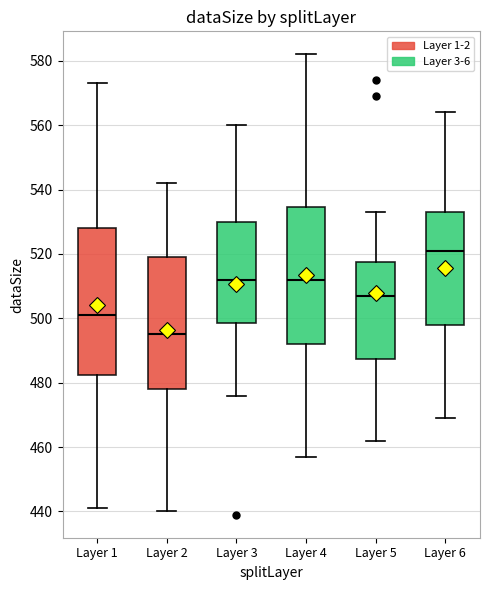

Reading left to right, transcribe this box plot: for each box, give where its median line is, the range the box spans, and where its two whiskers end, as read against the y-axis. The values are not printed on the chart, so give them approximately, as read against the axis.

Layer 1: median 502, box 482 to 528, whiskers 442 to 574
Layer 2: median 496, box 478 to 520, whiskers 440 to 542
Layer 3: median 512, box 498 to 530, whiskers 476 to 560
Layer 4: median 512, box 492 to 534, whiskers 458 to 582
Layer 5: median 508, box 488 to 518, whiskers 462 to 534
Layer 6: median 522, box 498 to 534, whiskers 470 to 564